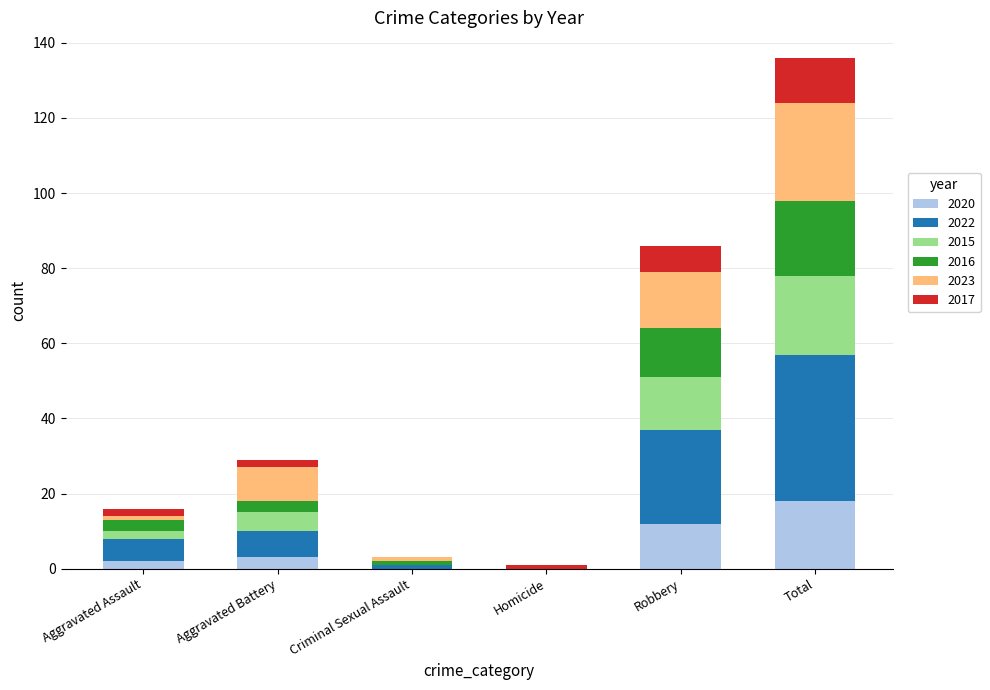

Which category has the highest value in the 2020 series?

Total